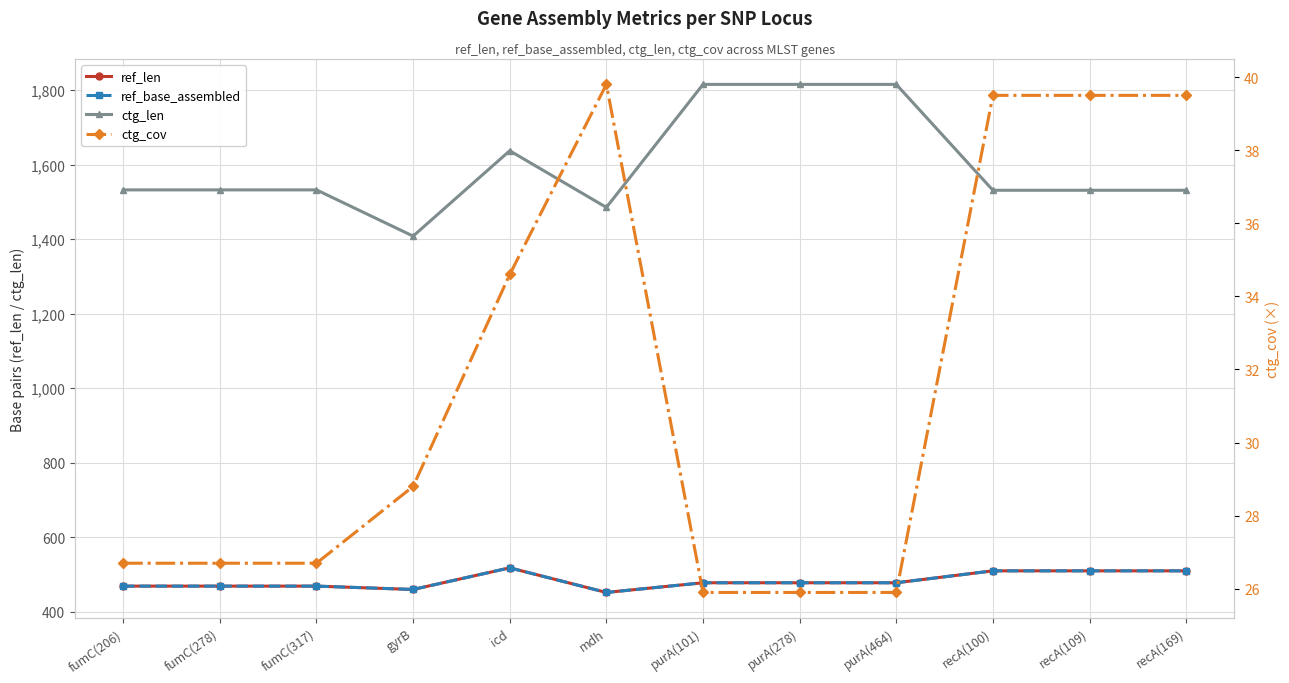

Rank the series at recA(109) from lowest to highest value.

ctg_cov, ref_len, ref_base_assembled, ctg_len